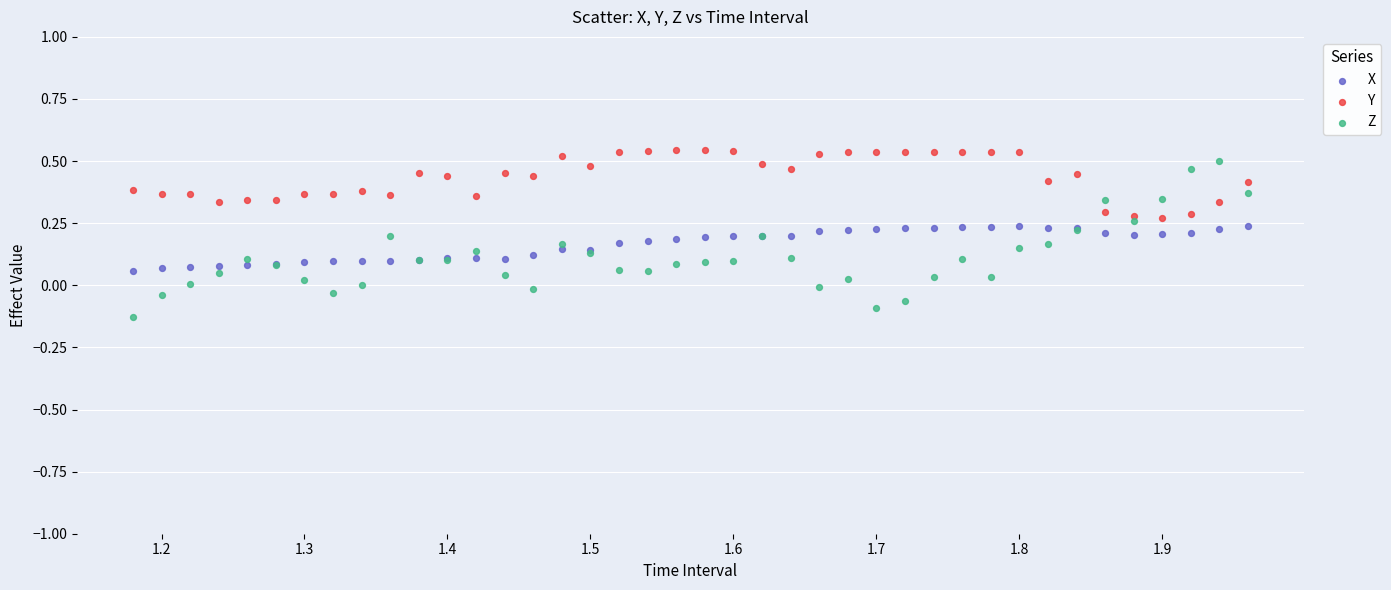

What are all the series names shown in the legend?

X, Y, Z